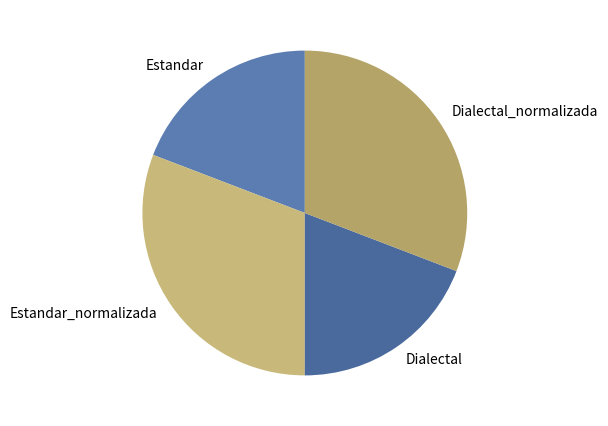

The Estandar_normalizada slice represents 20% of the pie. True or false?

False